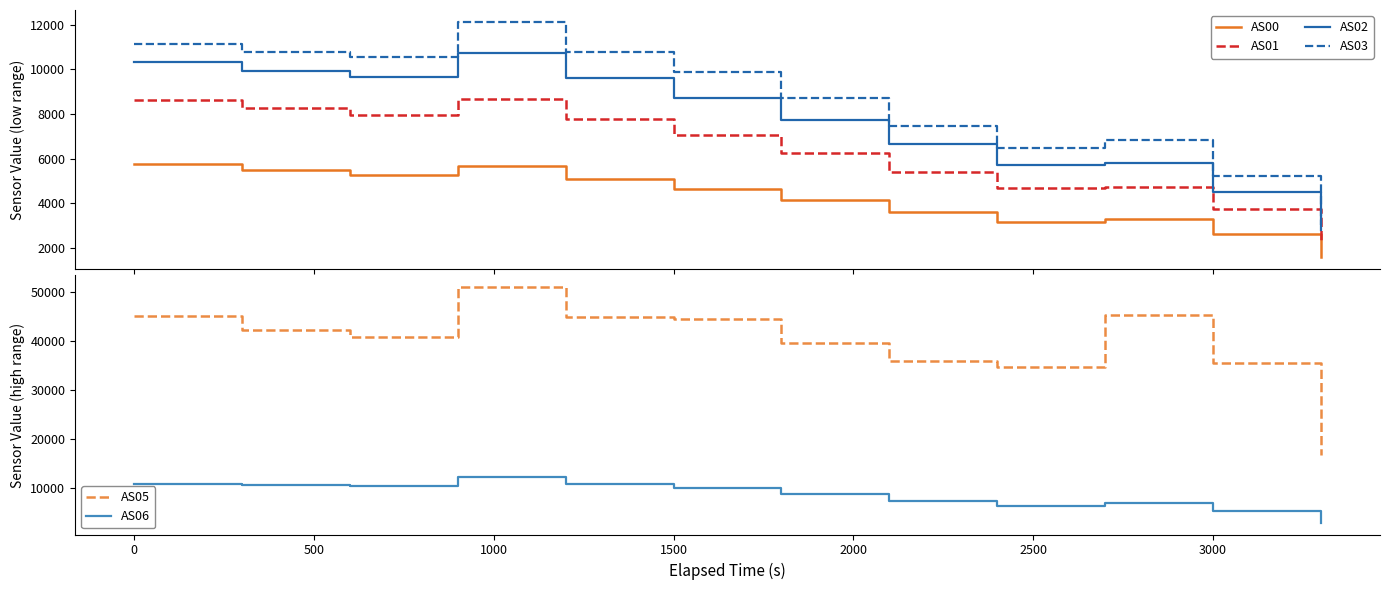

True or false: AS06 and AS05 intersect in this chart.

False